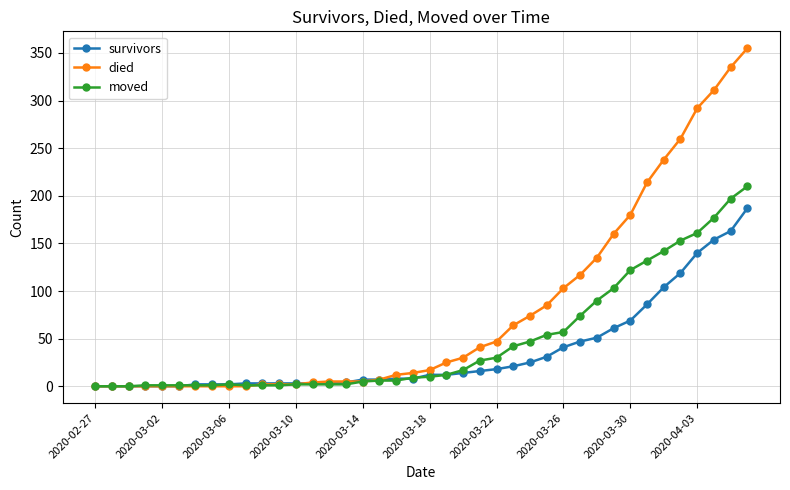

Which series has the largest range (max minus min)?

died